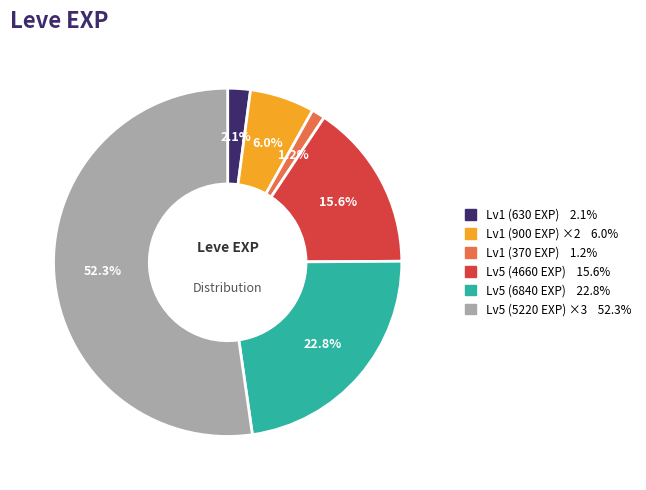

Does any single category account for the majority?

Yes